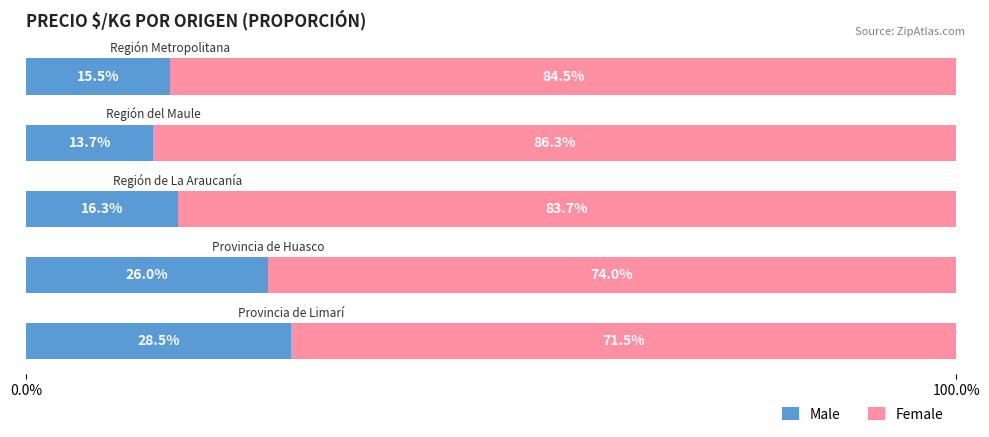

What is the average value of the Male series?

20.0